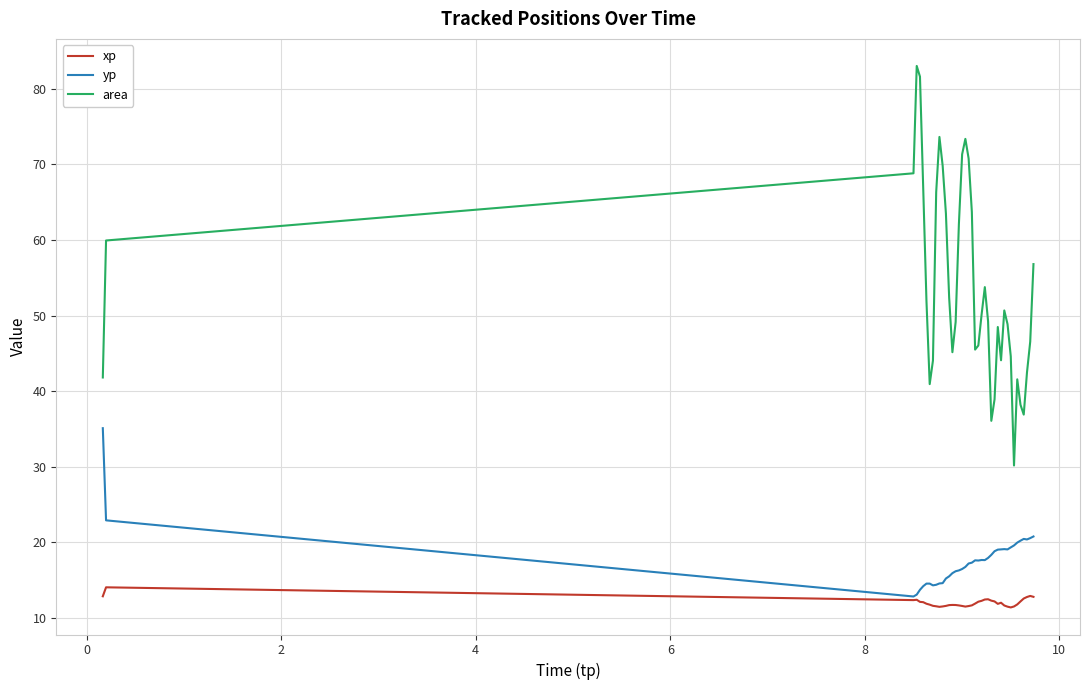

Which series has the largest range (max minus min)?

area